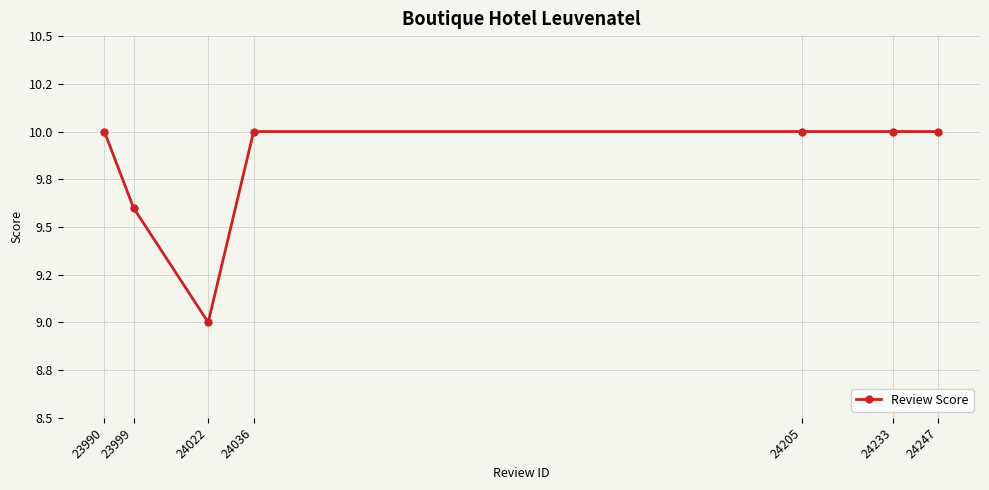

List the labels in order of value, largest first.

23990, 24036, 24205, 24233, 24247, 23999, 24022